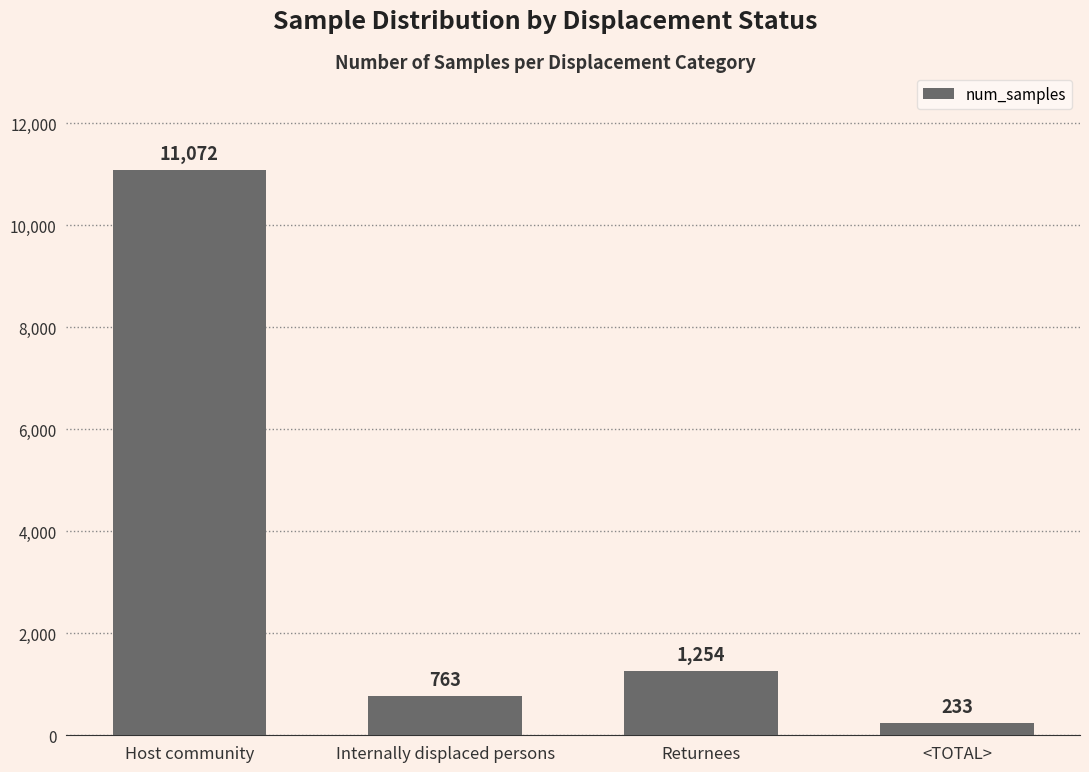

What is the minimum value shown in the chart?

233